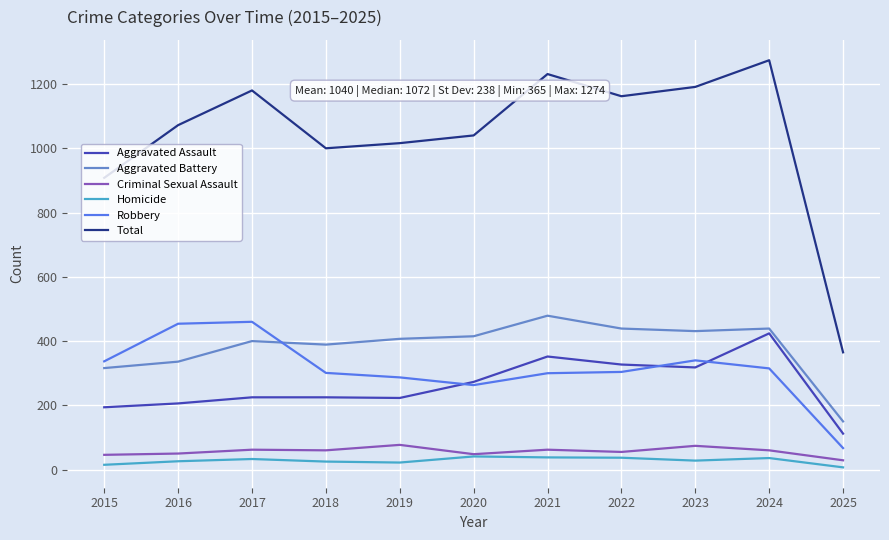

True or false: Robbery and Total cross at least once.

False